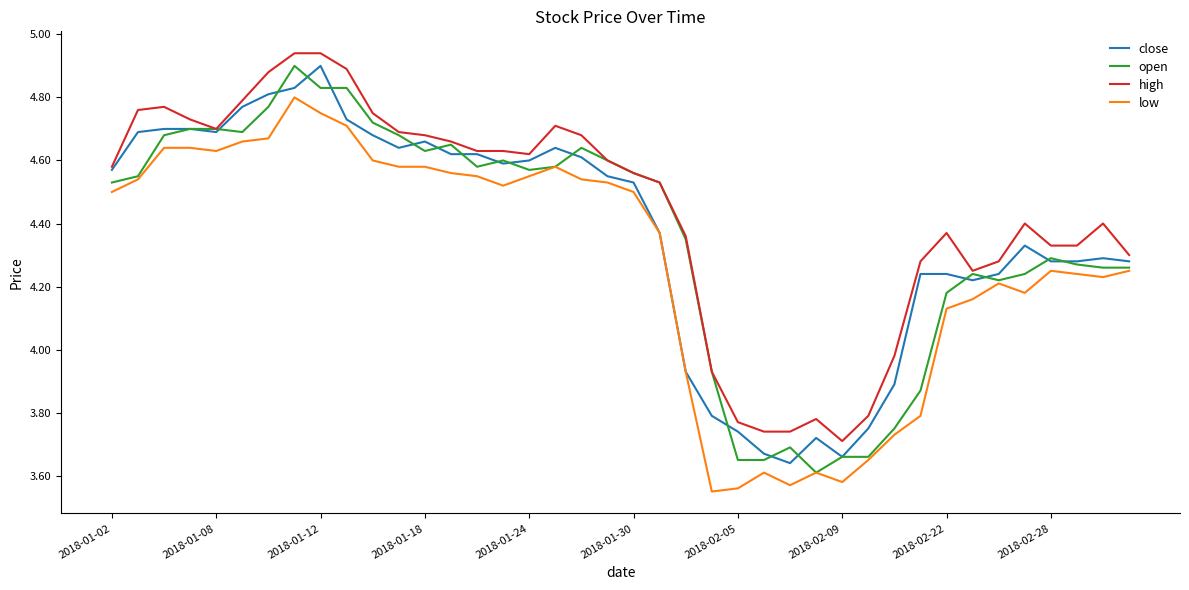

Which series has the largest total across all categories?

high